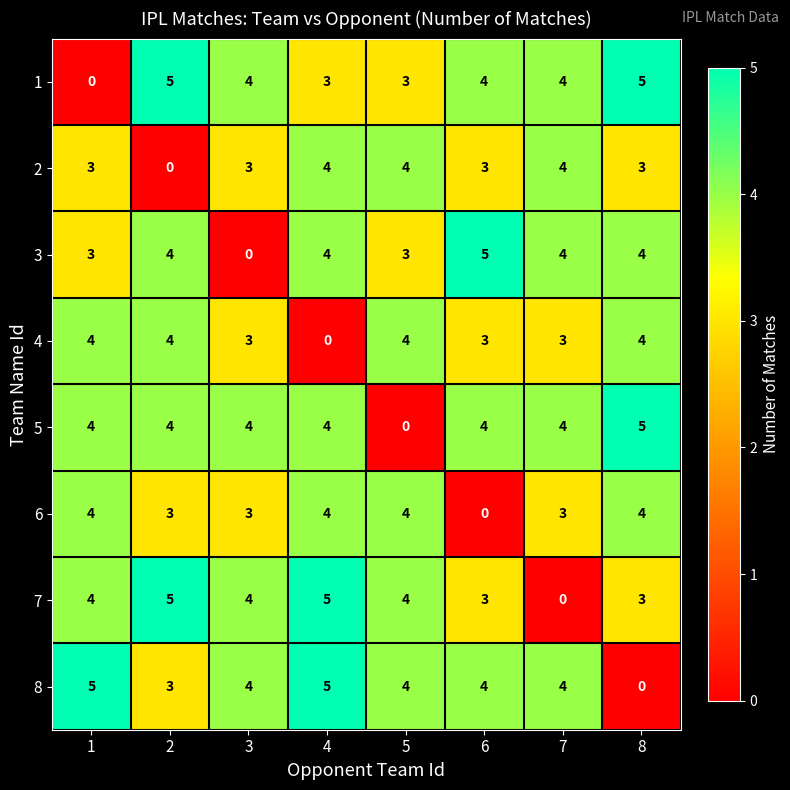

True or false: 5 has a value of 4 at 2.

True